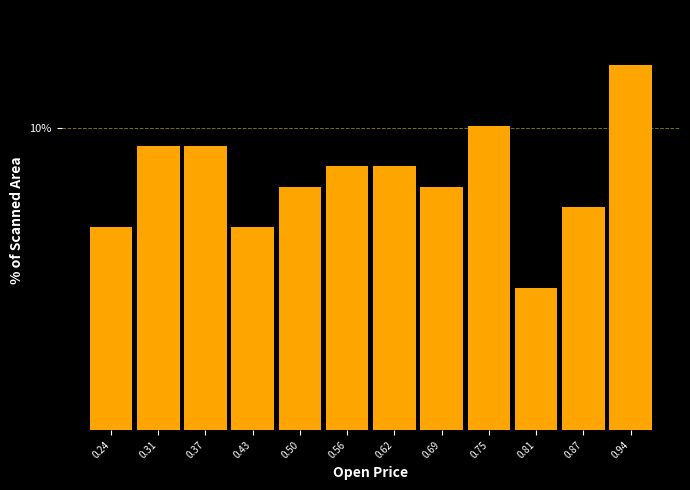

Does the chart contain any negative values?

No